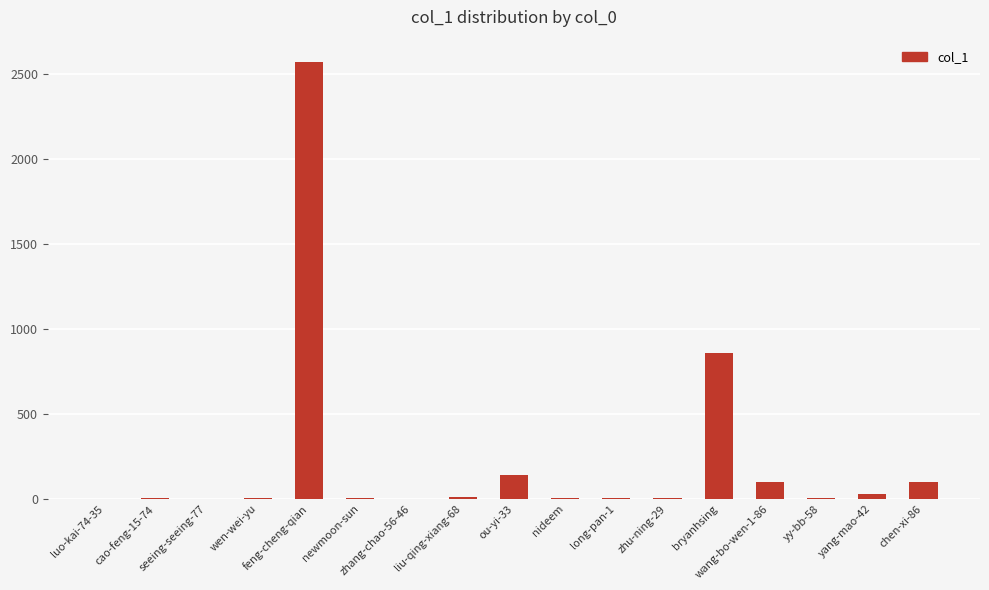

Count the number of categories in the chart.

17